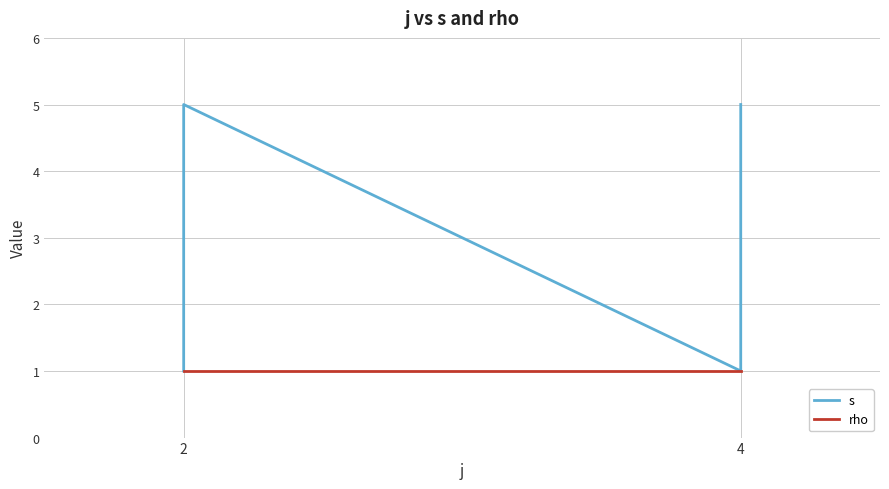

How many interior local peaks does the s series have?

1